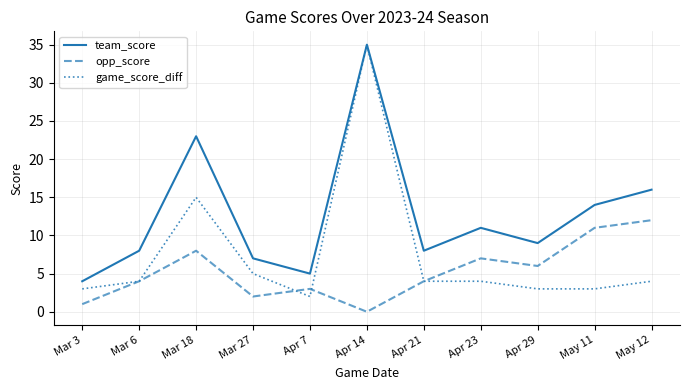

At which category does the chart reach its peak across all series?

Apr 14